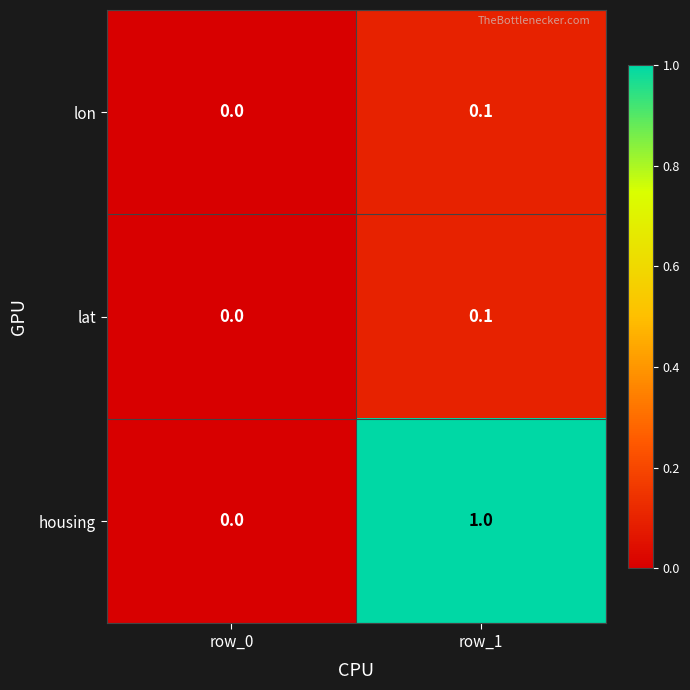

The value of housing at row_0 is 0.5. True or false?

False